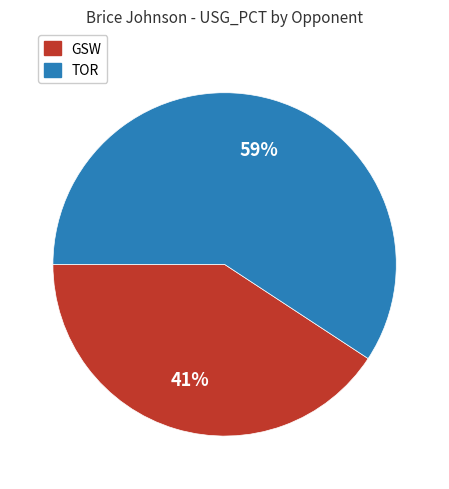

Which has a higher value, GSW or TOR?

TOR